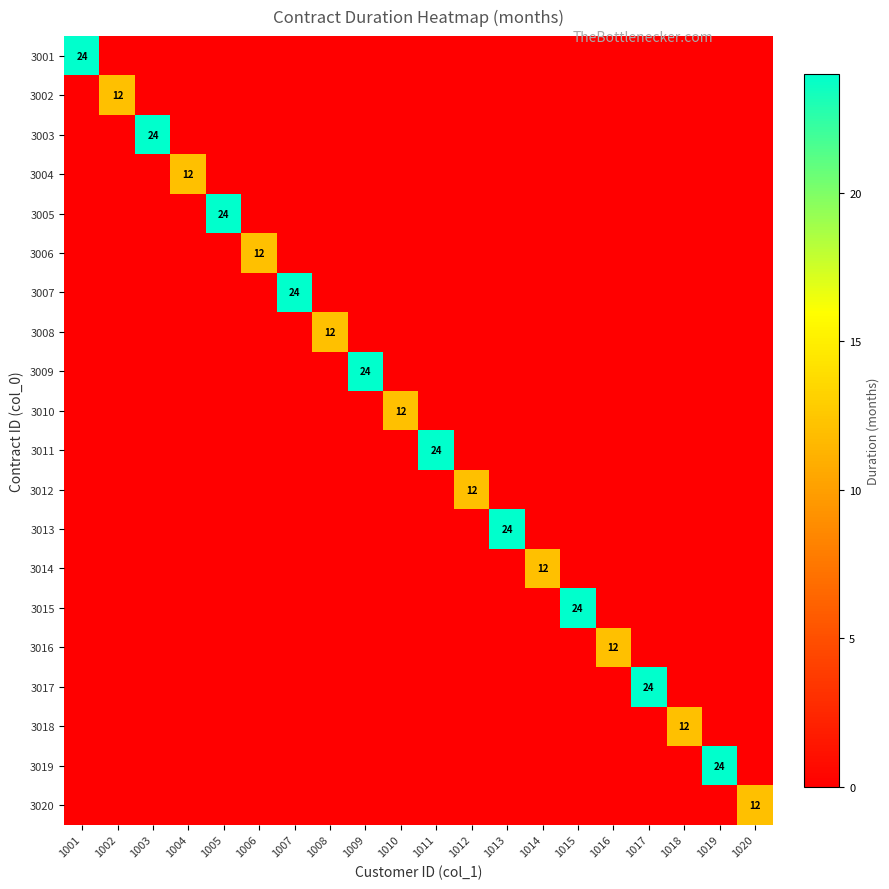

What is the total value across all series at 1002?

12